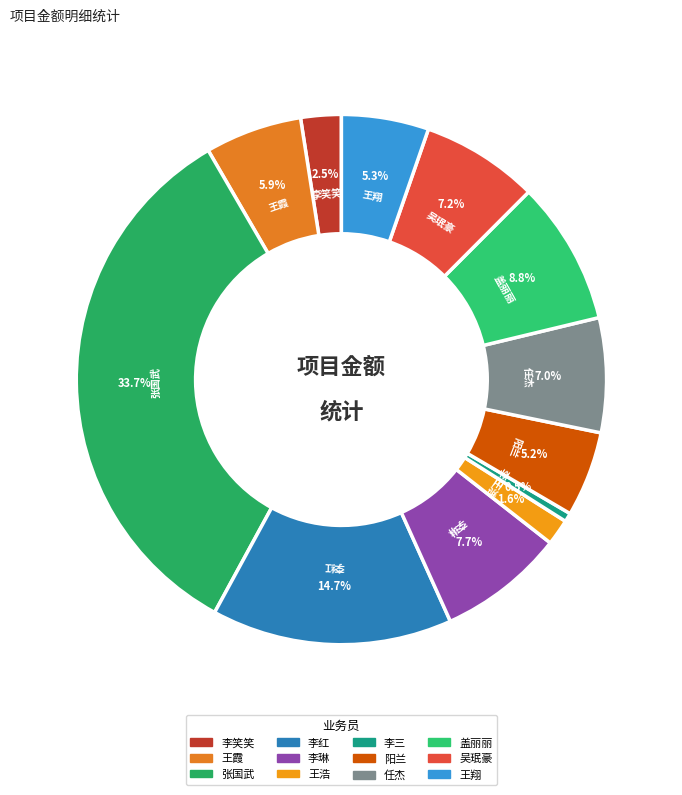

To the nearest percent, what portion does 王浩 represent?

2%